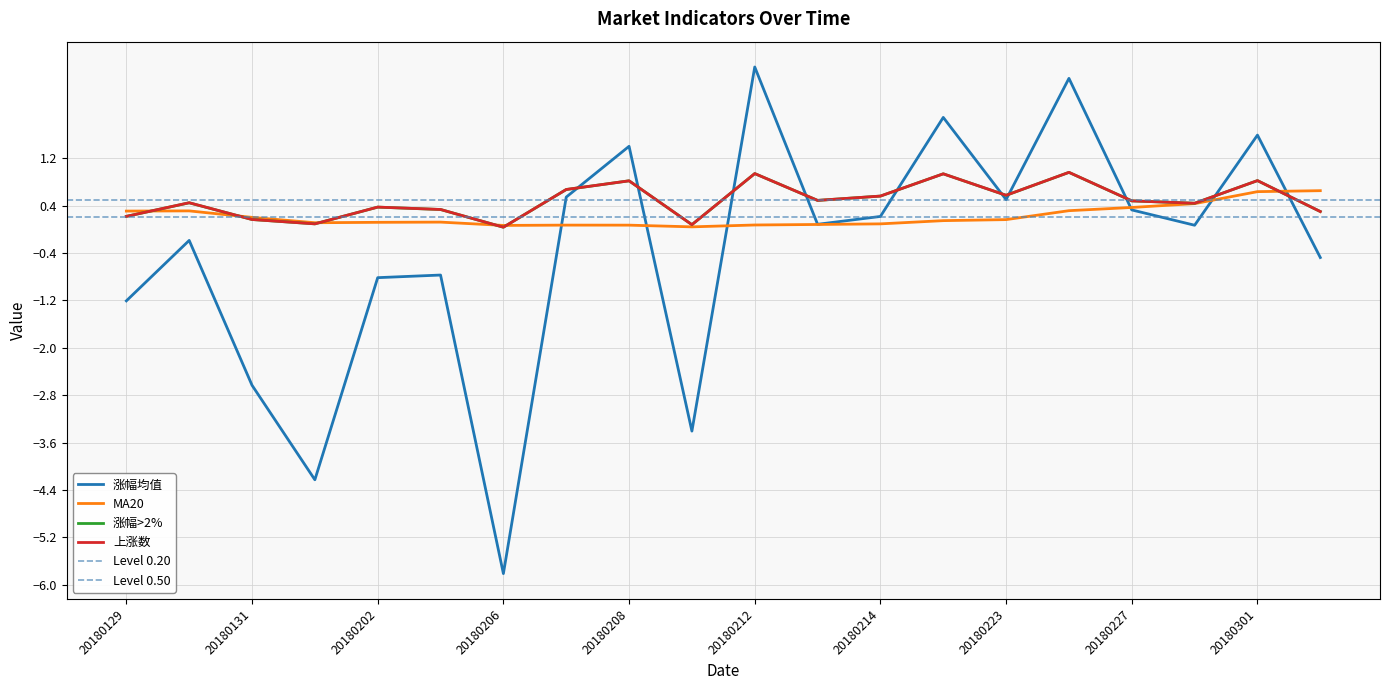

At how many categories does at least one series exceed -2?

20